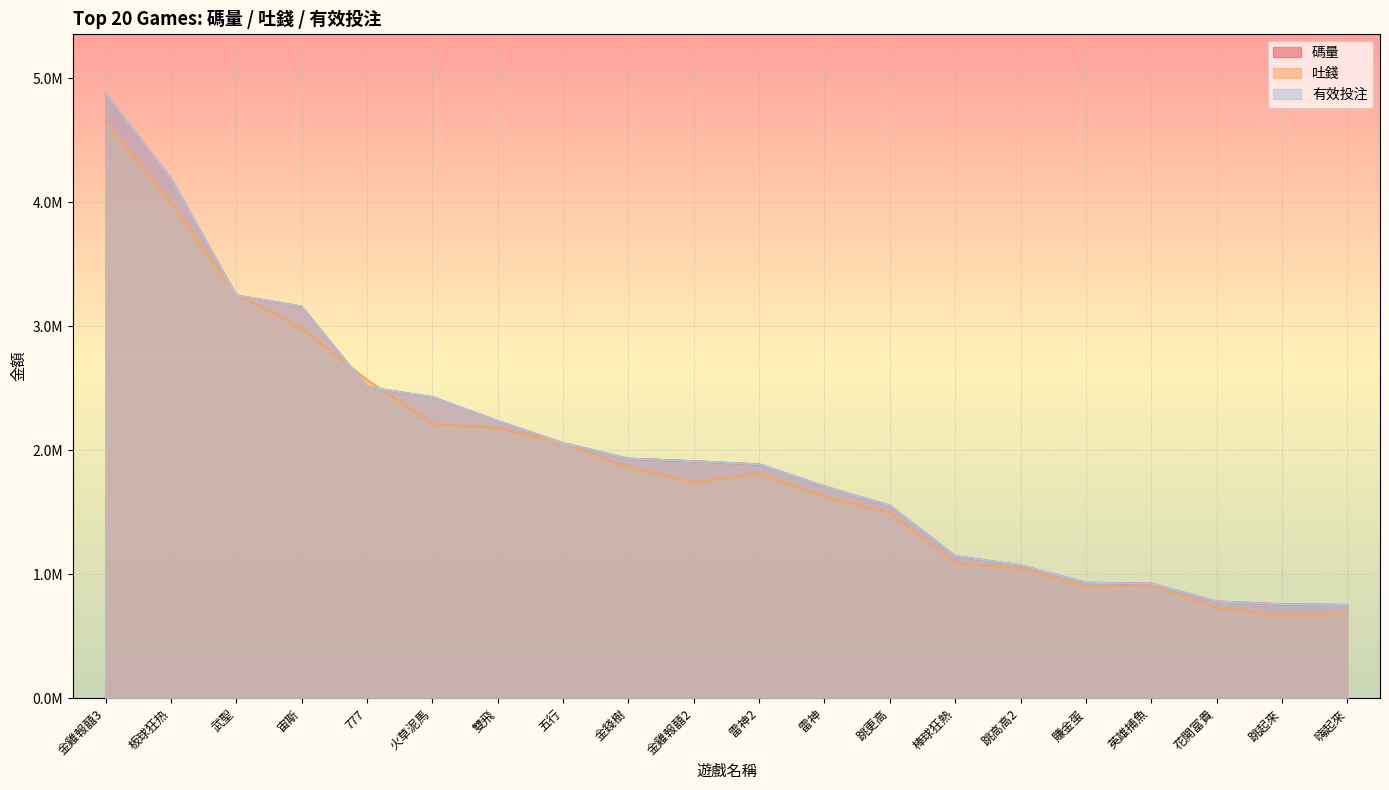

The 吐錢 series shows 806691.7 at 跳更高. True or false?

False